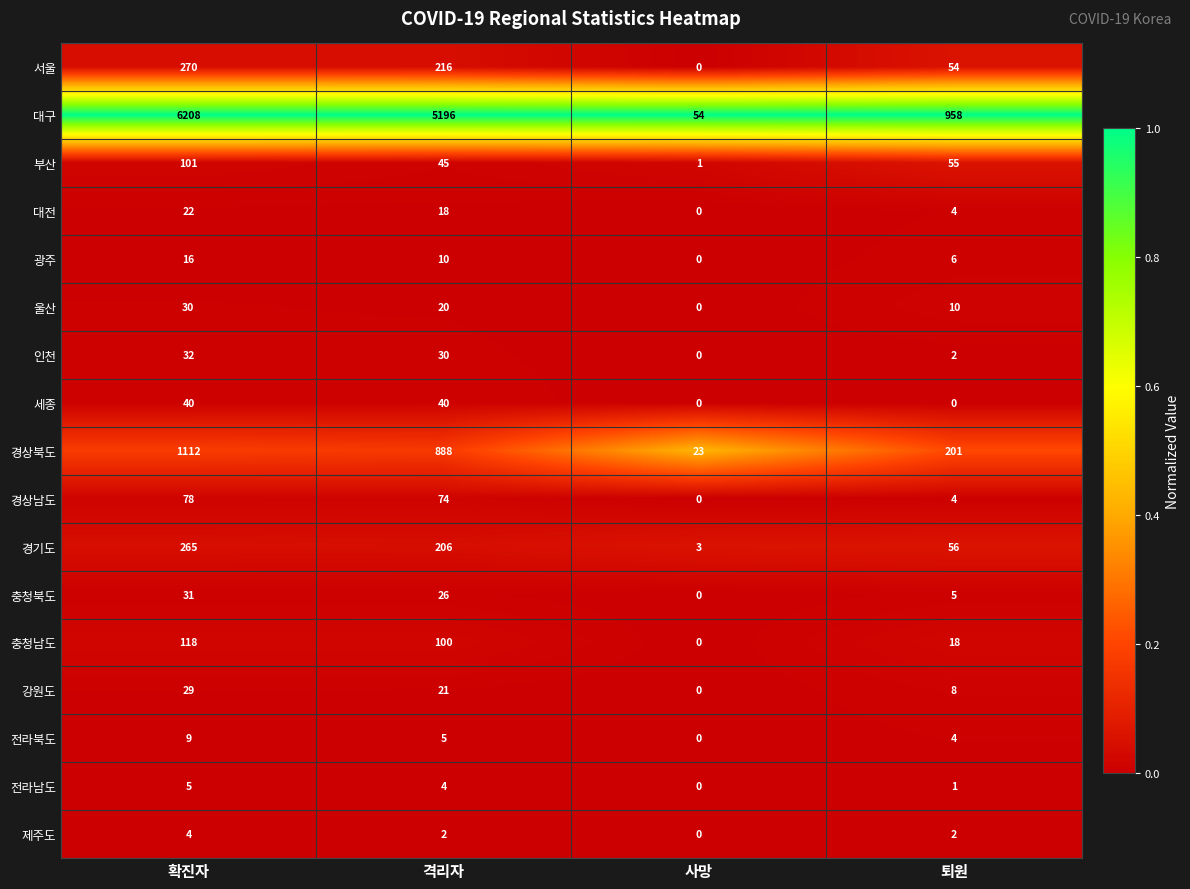

Which series changed the most between 격리자 and 퇴원?

대구